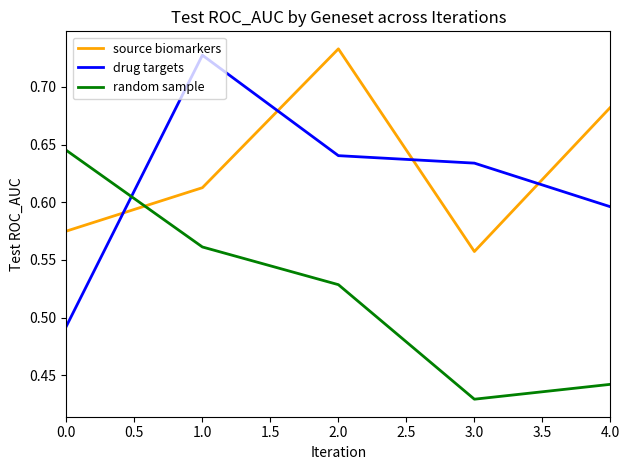

Which category has the highest value in the source biomarkers series?

2.0